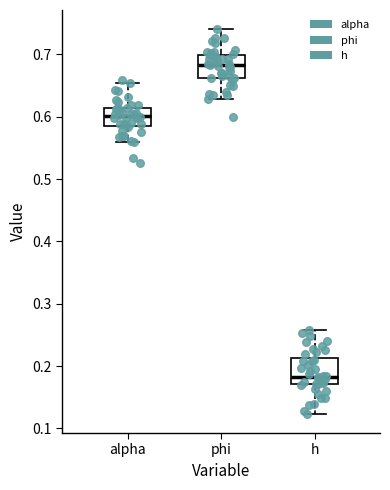

Where does the median line of the box for h sit on the y-axis? The values are not printed on the chart, so give them approximately, as read against the axis.

0.18